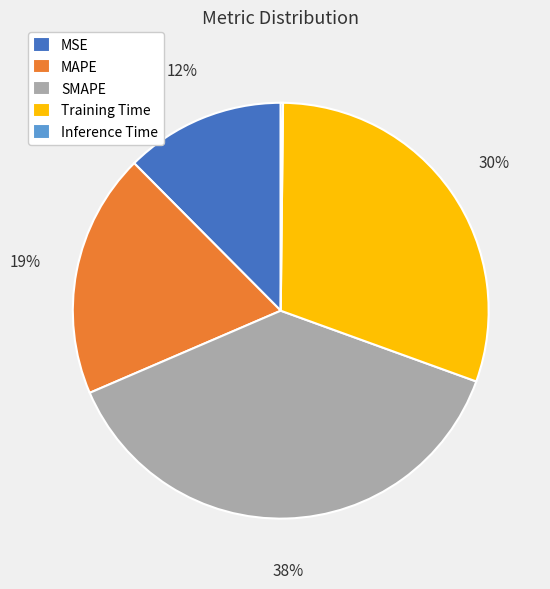

Which has a higher value, MAPE or Training Time?

Training Time